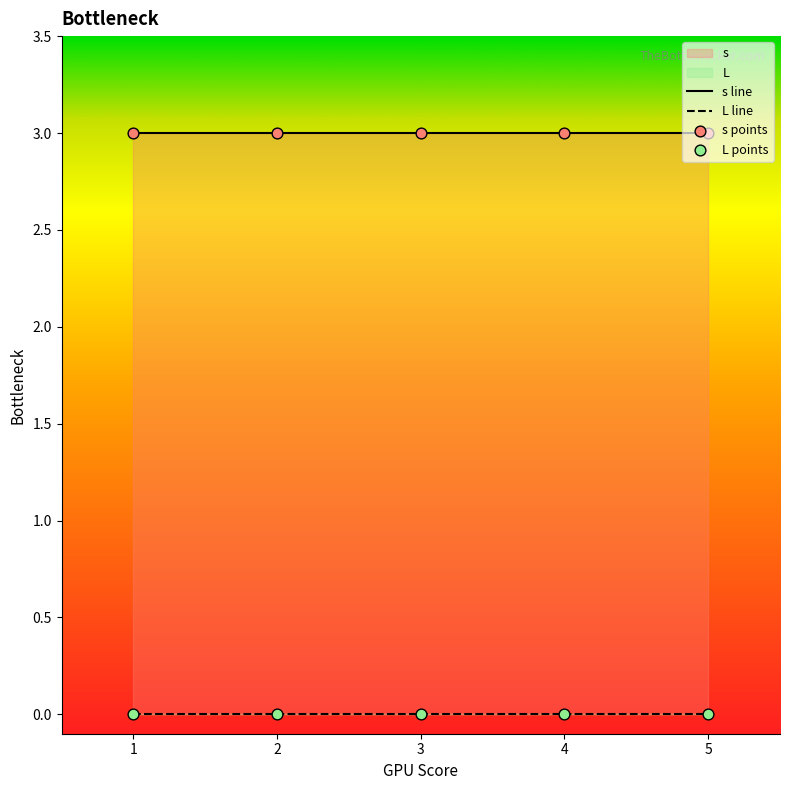

At how many categories does at least one series exceed 1?

5